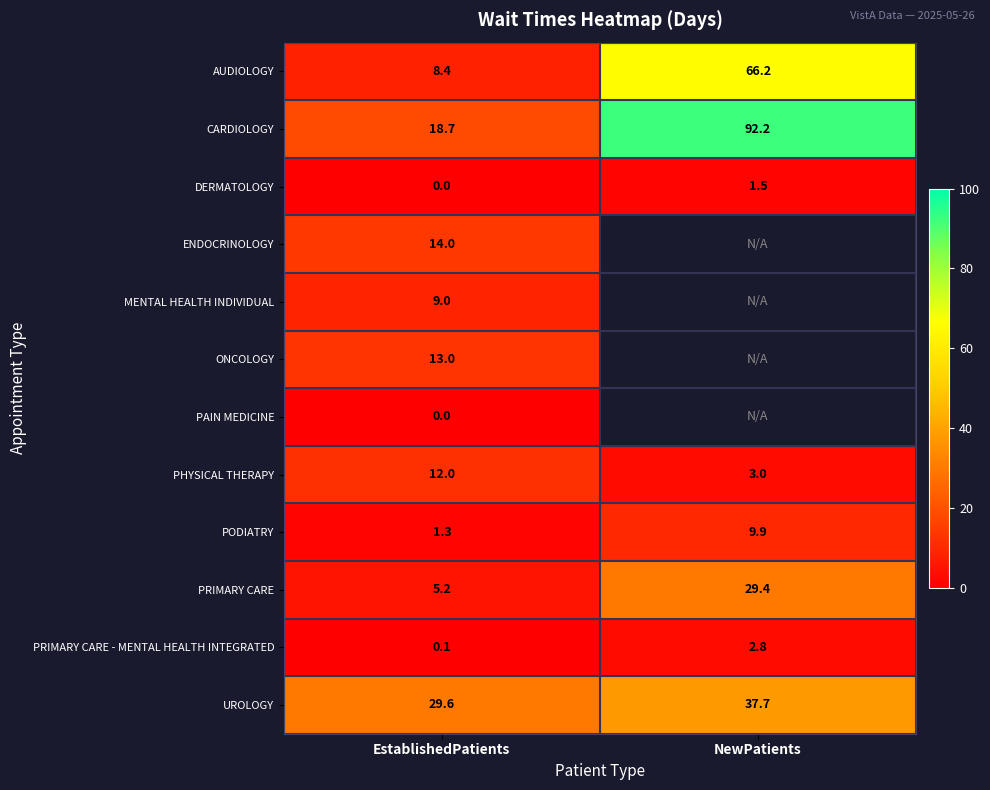

At which category does the chart reach its minimum across all series?

EstablishedPatients